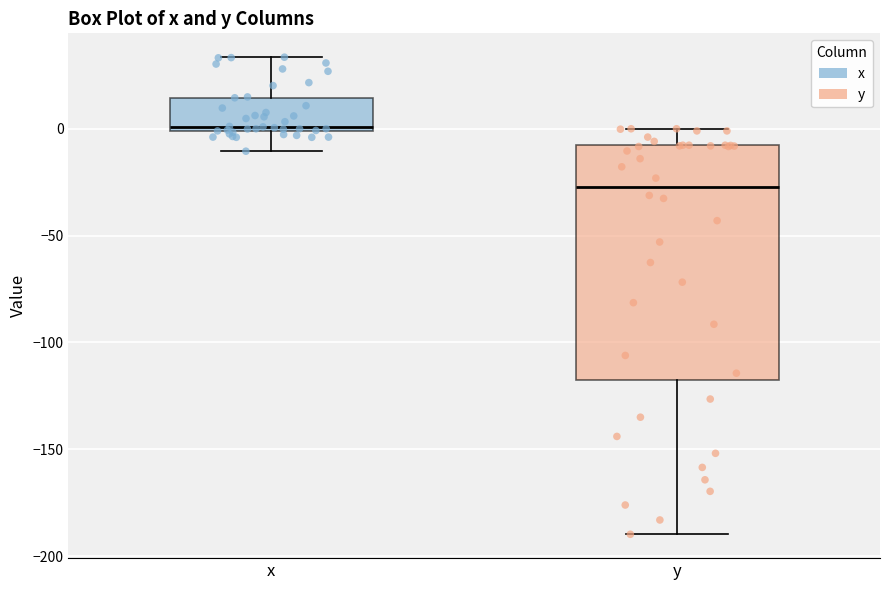

Comparing the boxes themselves (not the whiskers), which one is the tallest?

y